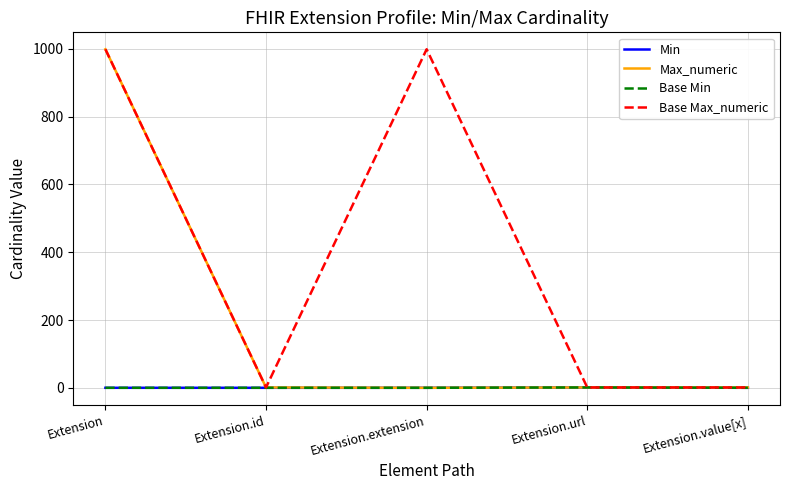

Does the chart display data point markers on the line(s)?

No